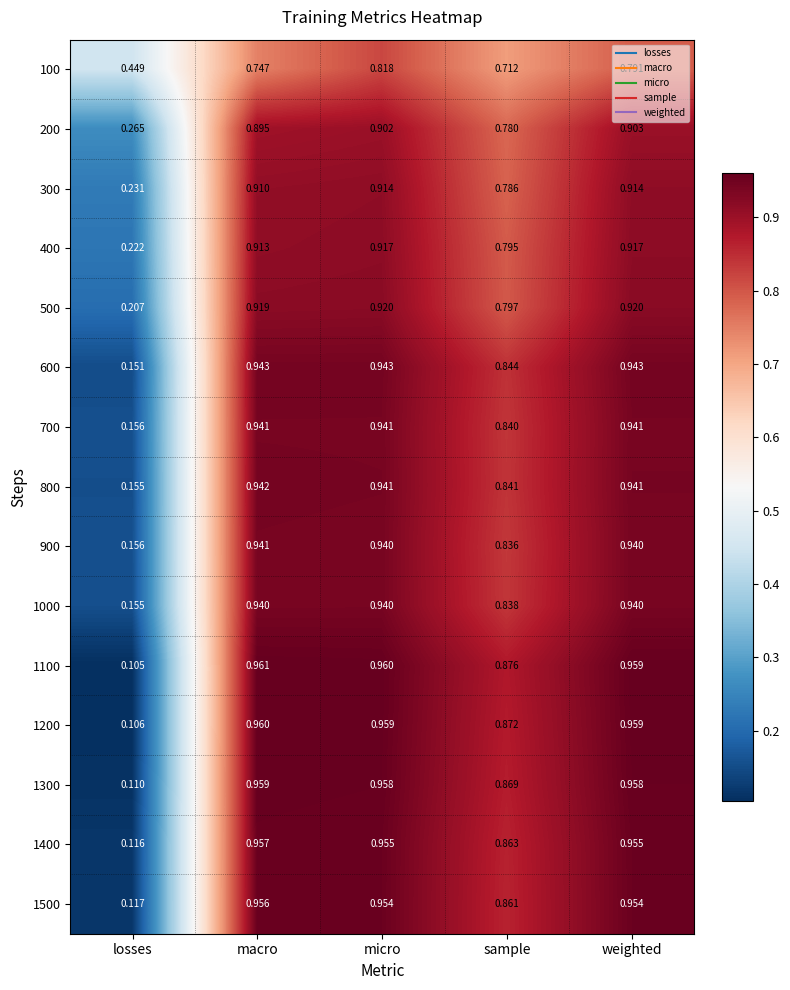

Where is 1100 nearest to the value 0?

losses